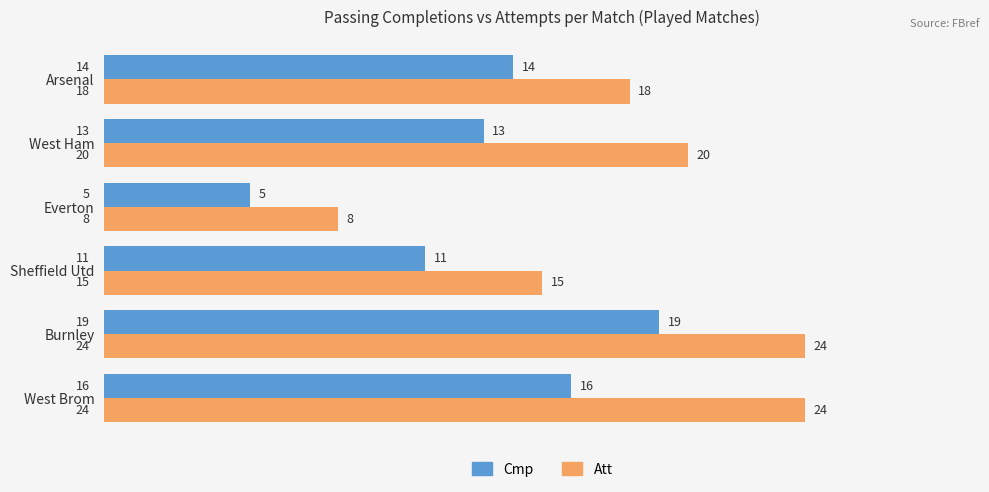

How many values in the Cmp series are below 14?

3